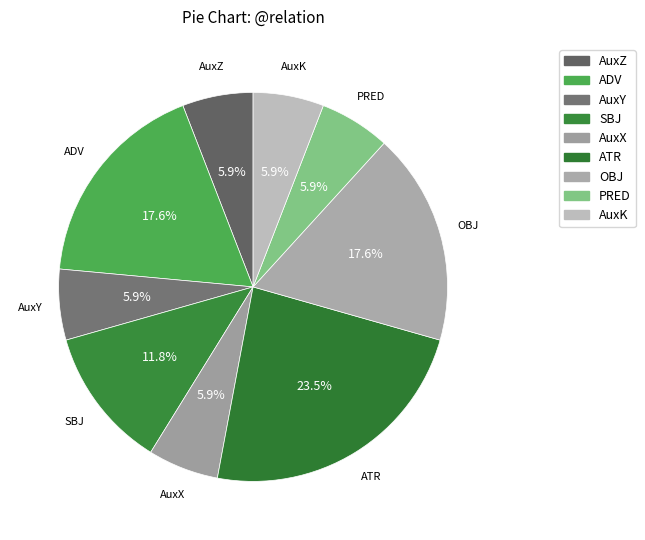

How many slices are in this pie chart?

9